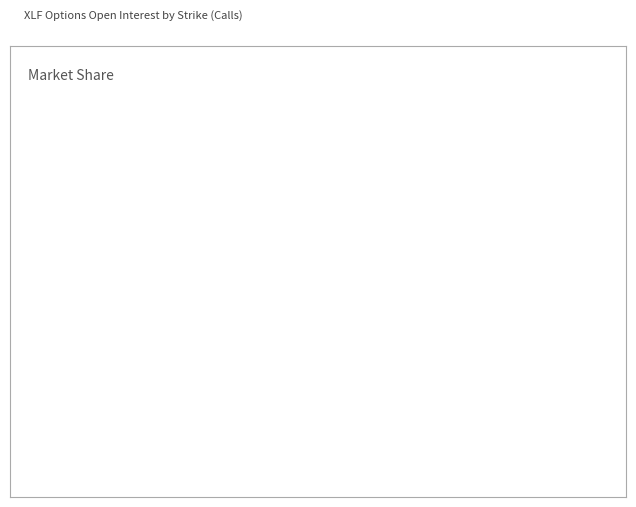

Does any single category account for the majority?

No